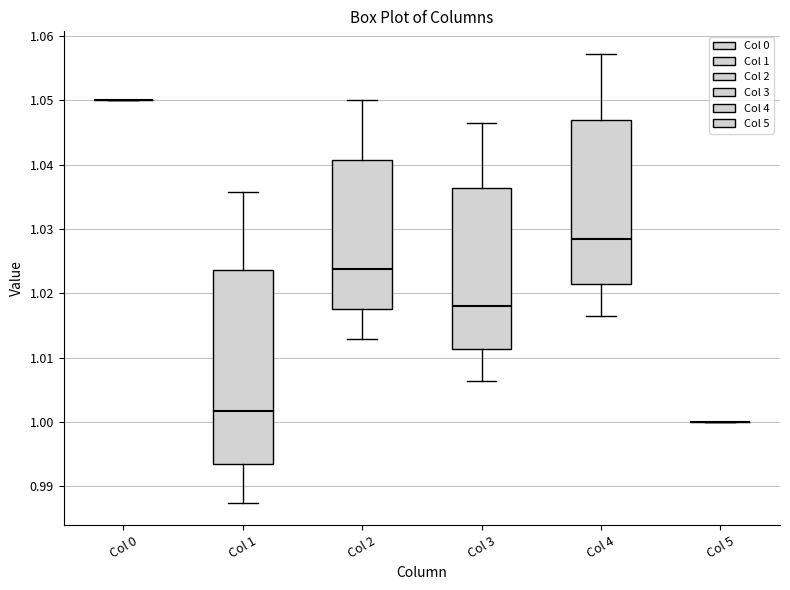

Where does the median line of the box for Col 2 sit on the y-axis? The values are not printed on the chart, so give them approximately, as read against the axis.

1.024